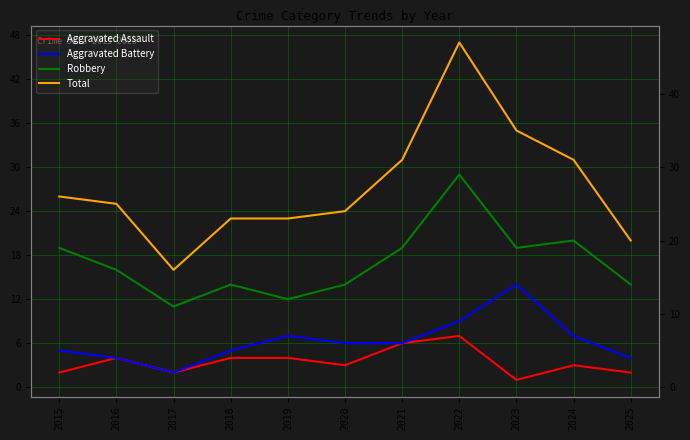

How many lines are shown in the chart?

4